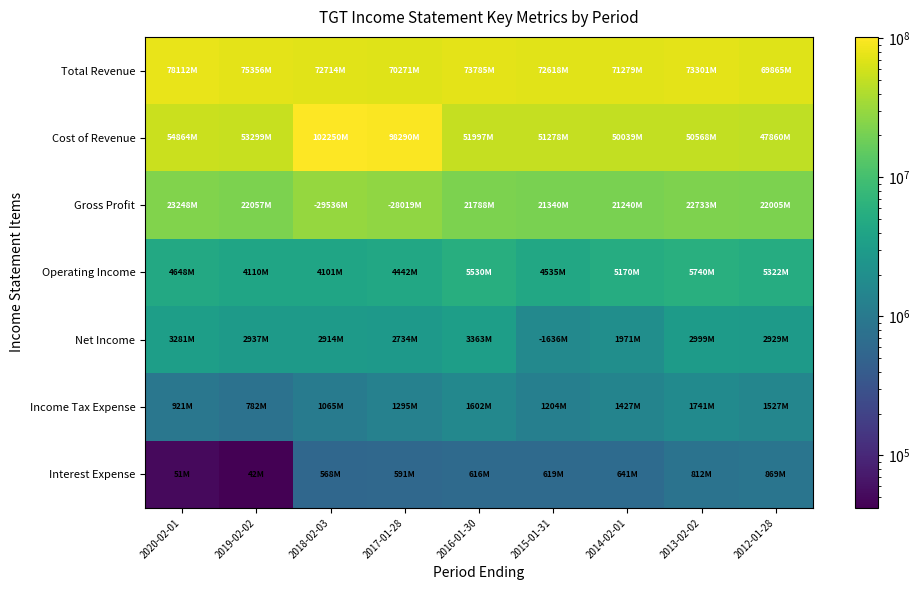

What is the spread (max minus min) of values at 2016-01-30?

73169000